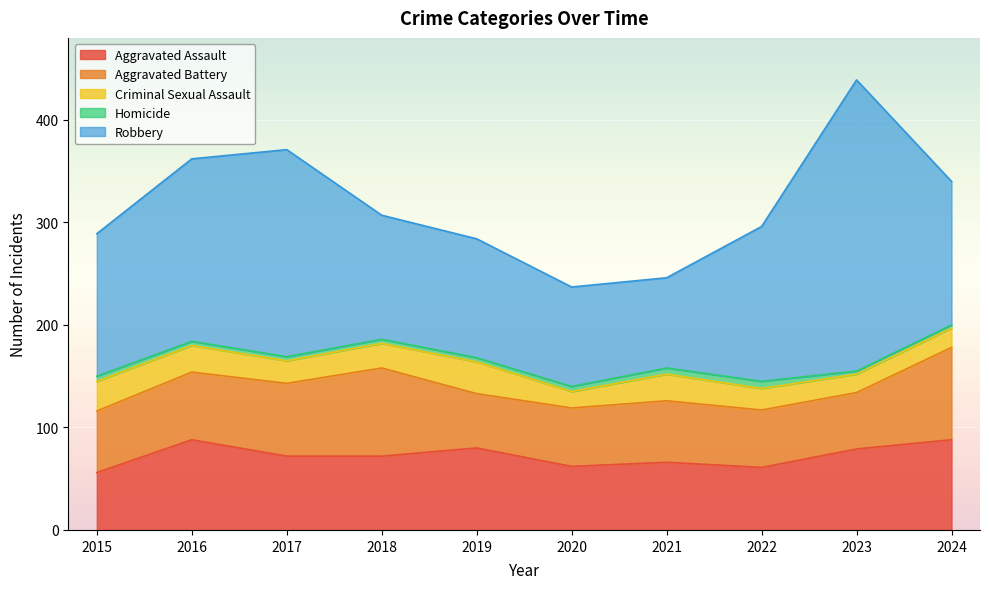

What is the value of the Aggravated Battery point at the 2nd from the left?

66